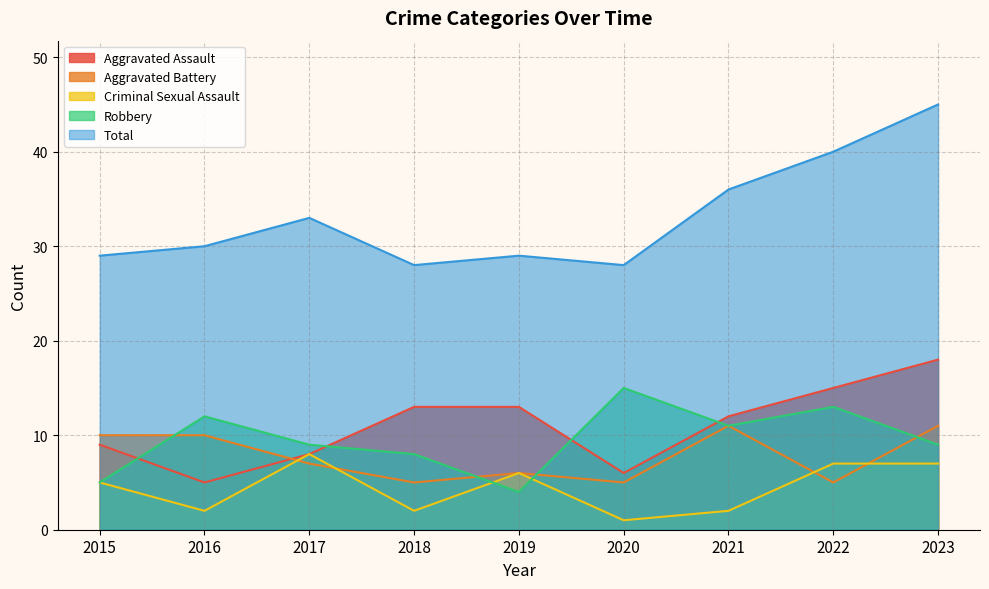

At which label does Total first exceed 30?

2017